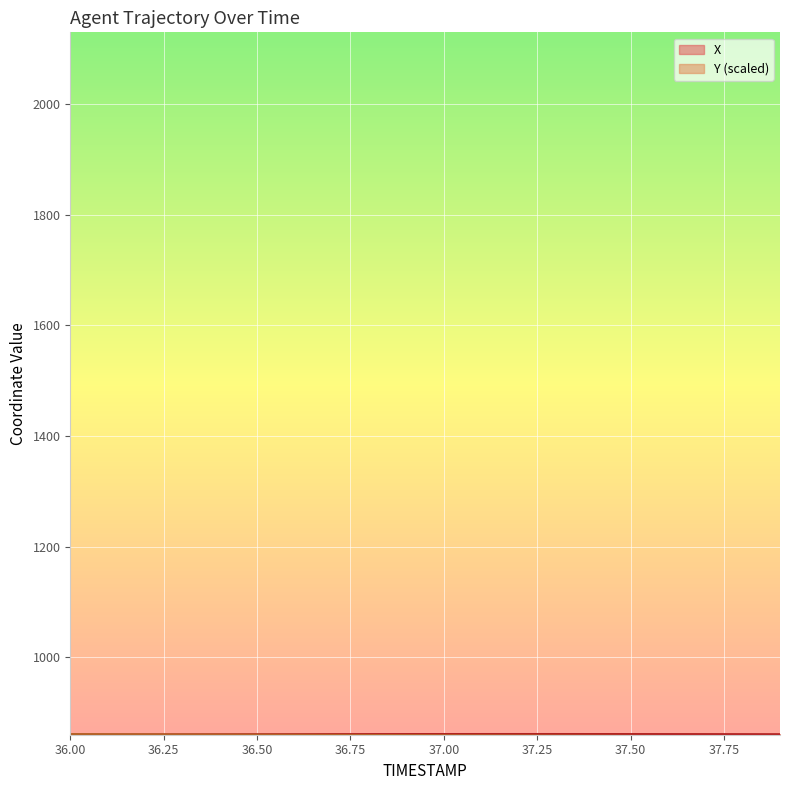

Which has a higher value, 37.5 or 36.7?

37.5